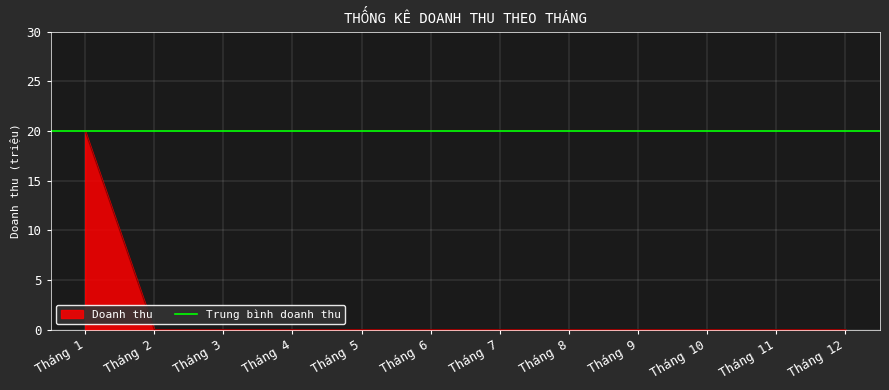

Count the number of values greater than 0.

1